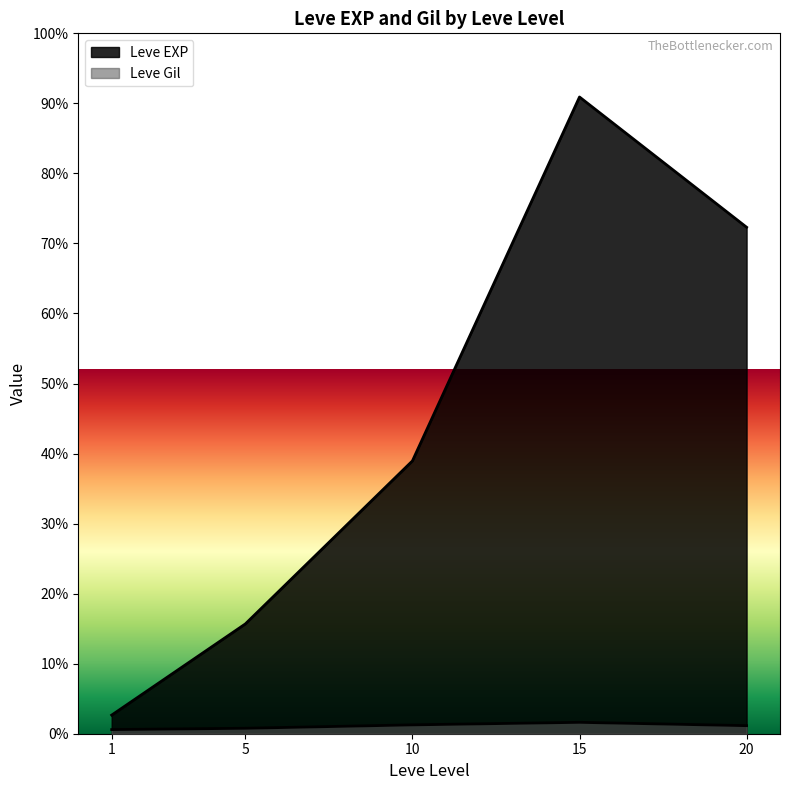

How many lines are shown in the chart?

2